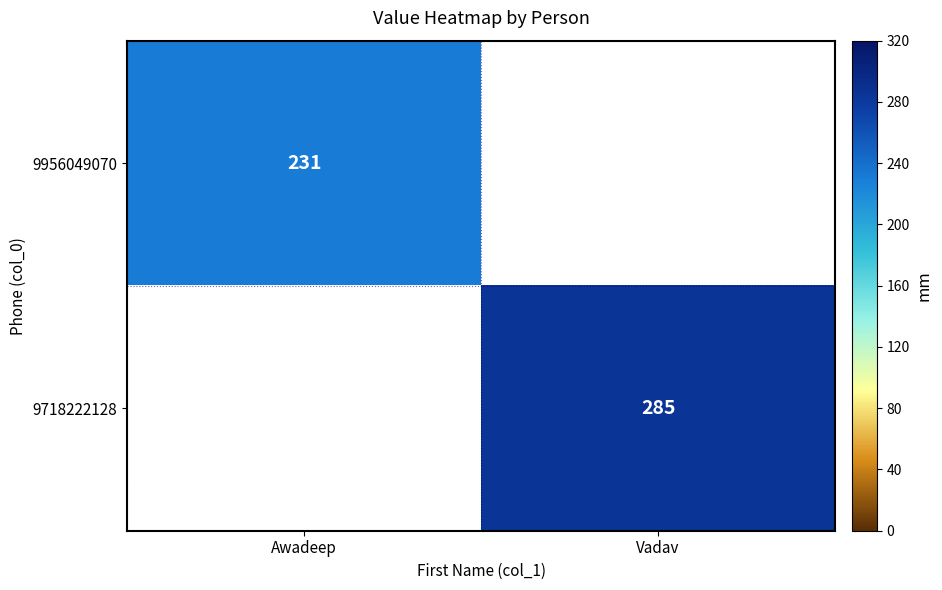

True or false: 9956049070 has a value of 231 at Awadeep.

True